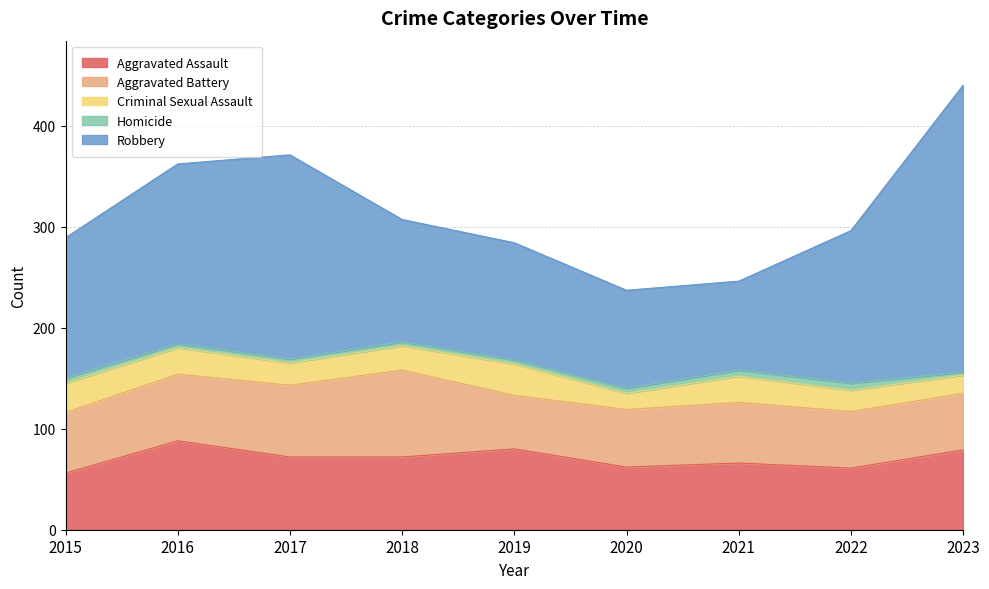

True or false: Robbery and Criminal Sexual Assault intersect in this chart.

False